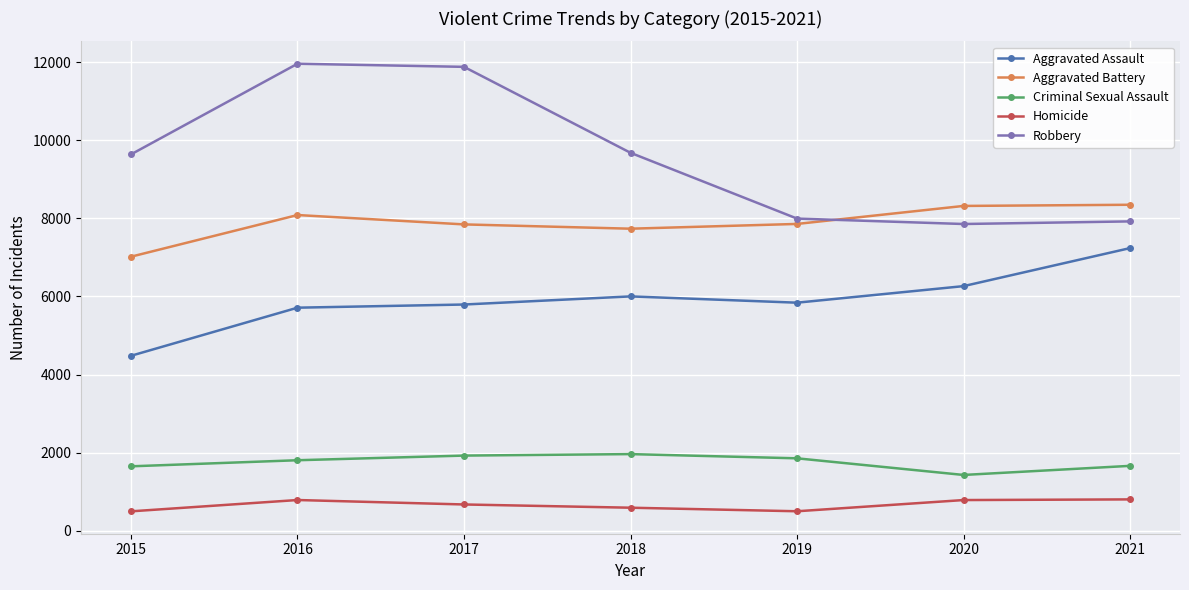

Does the chart have visible grid lines?

Yes